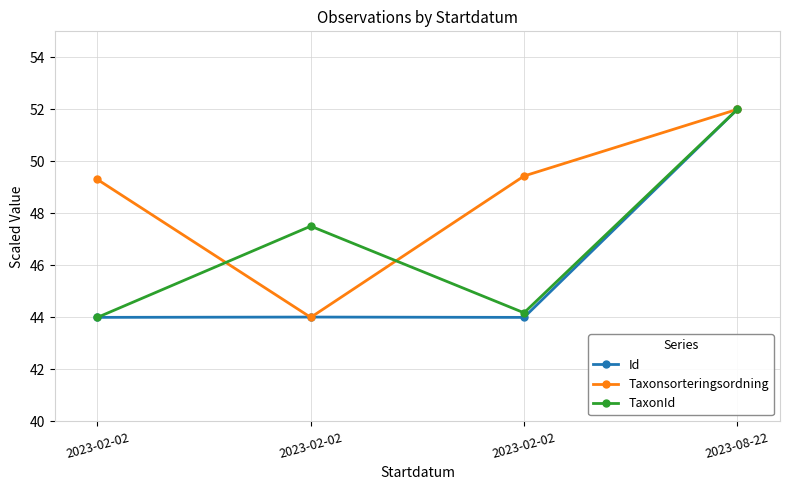

Which category has the lowest value across all series?

2023-02-02